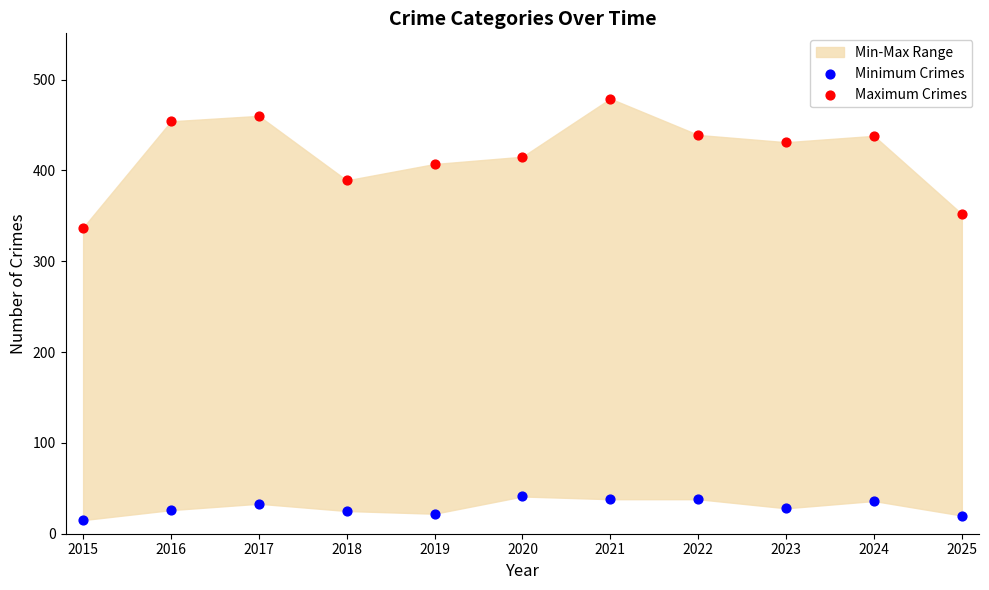

Which series reaches the maximum Y coordinate?

Maximum Crimes